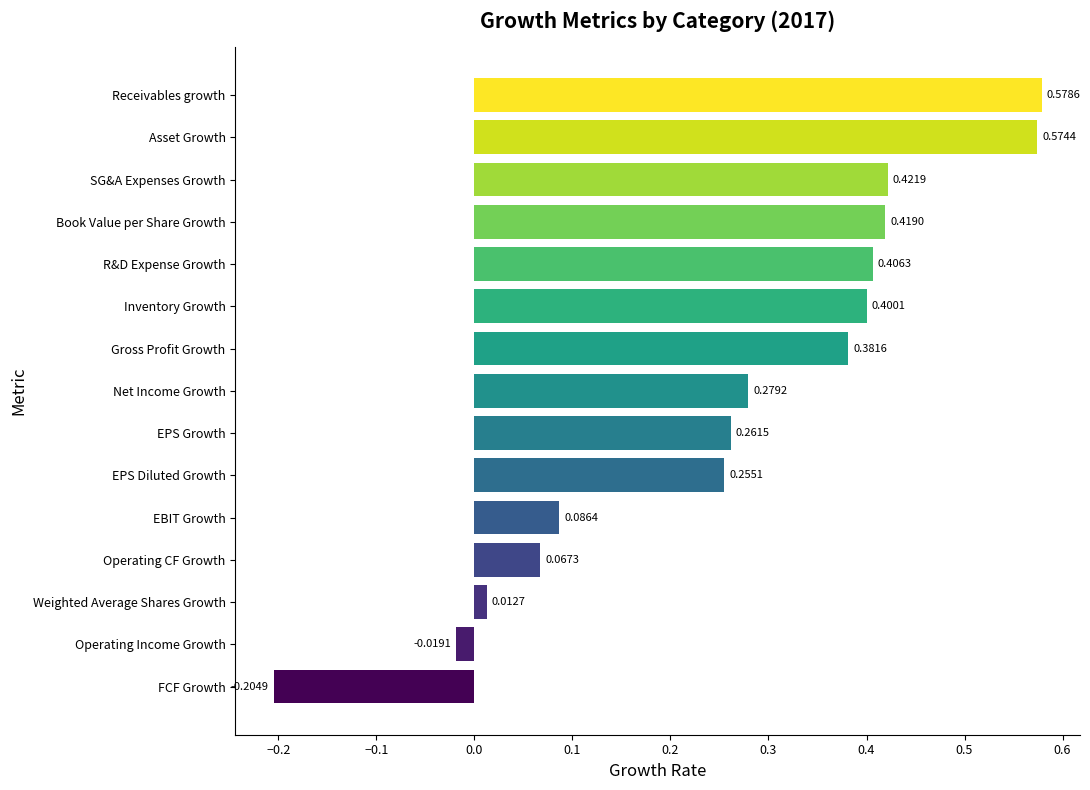

At which label is the value closest to 0?

Weighted Average Shares Growth